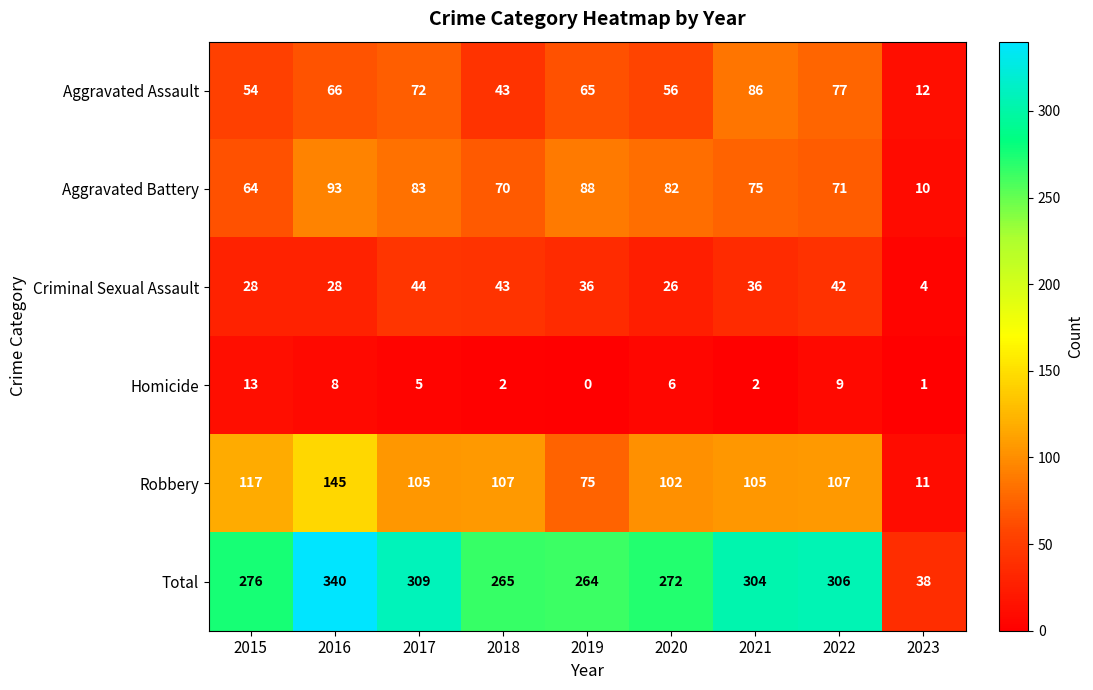

List the labels in order of Aggravated Battery value, largest first.

2016, 2019, 2017, 2020, 2021, 2022, 2018, 2015, 2023